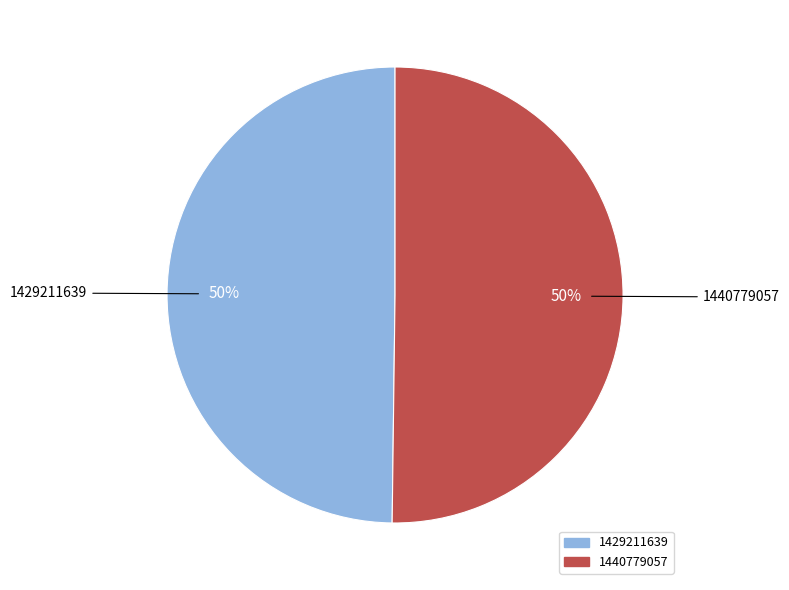

What percentage is the 1440779057 slice, to the nearest percent?

50%